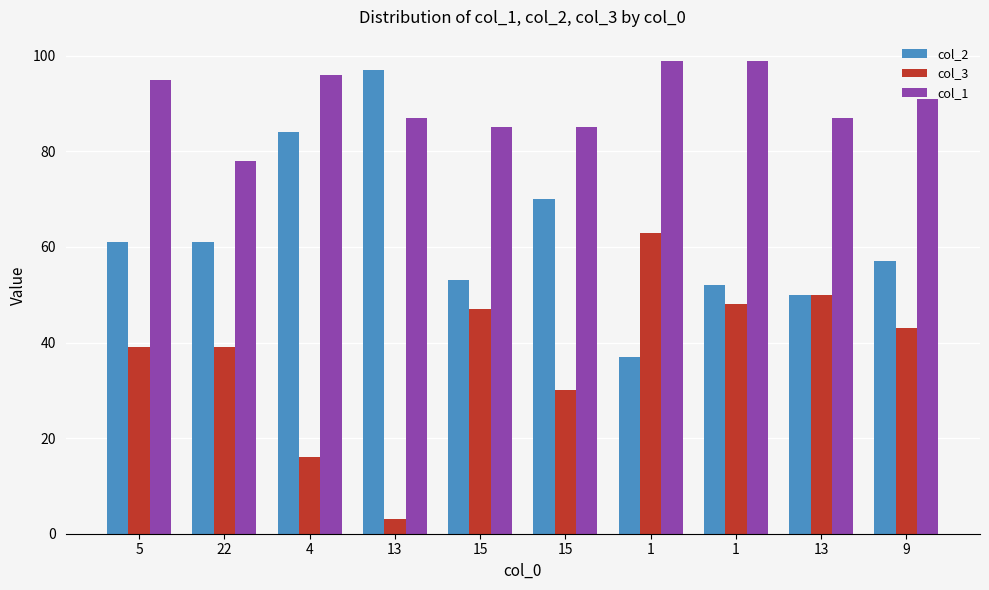

What is the approximate value of col_3 at 15, to the nearest 10?

30